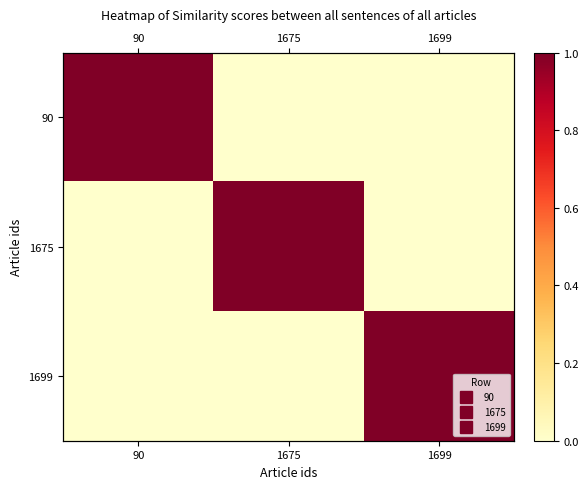

At which label is 1675 closest to 0?

90